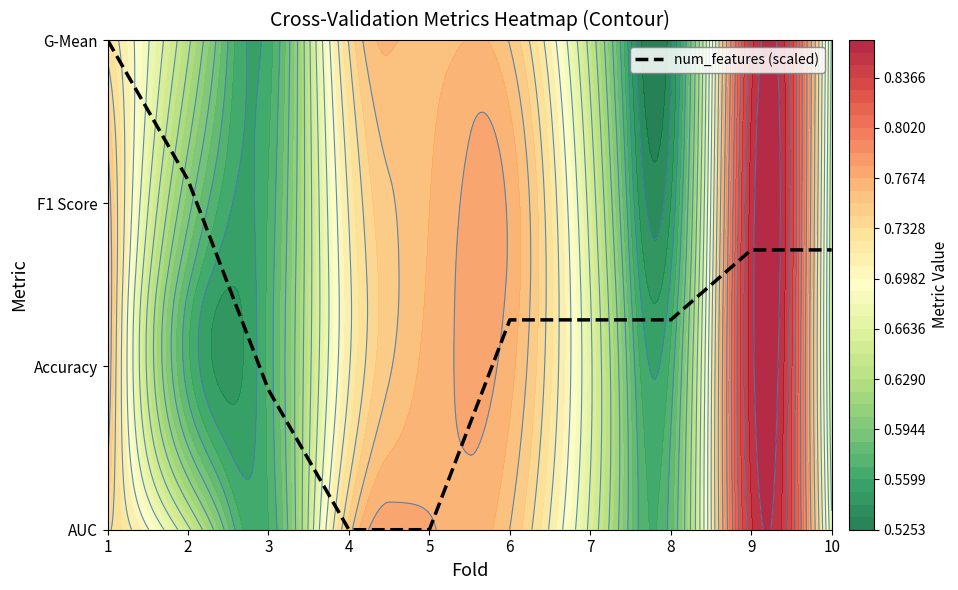

Is it true that the value at 8 is 1.3?

True